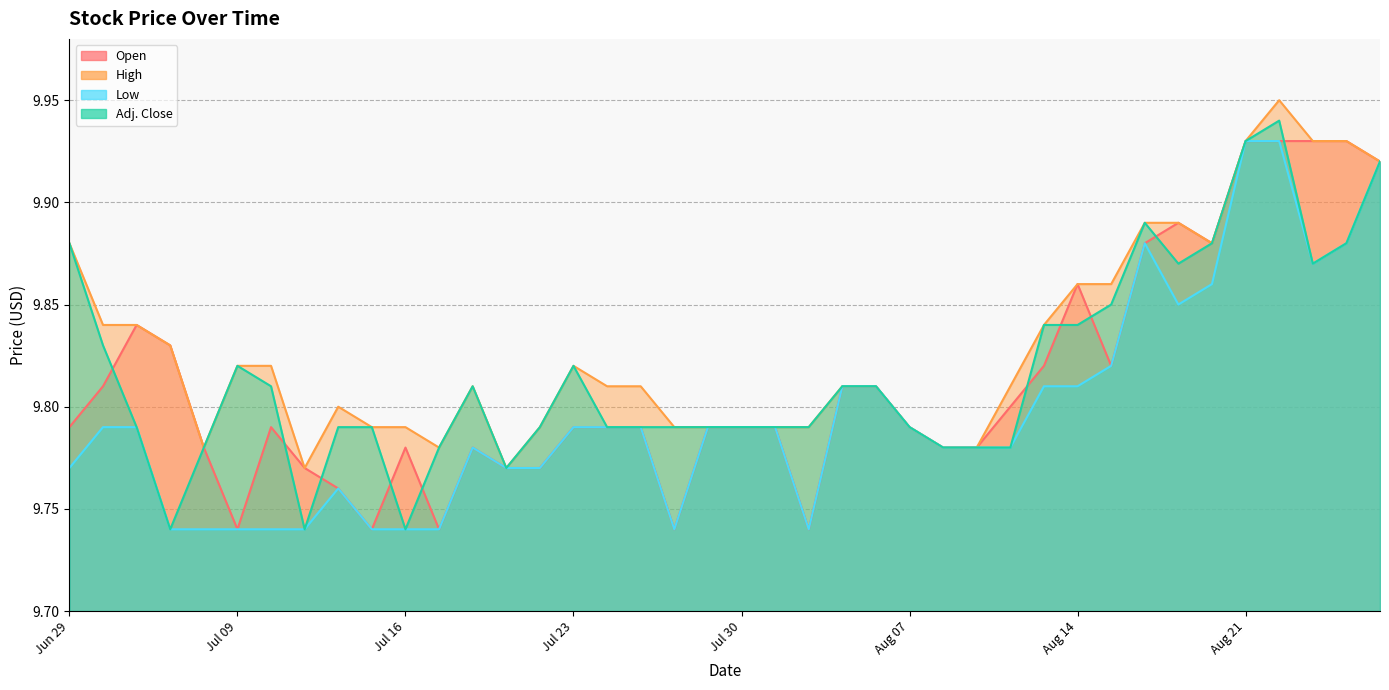

What are all the series names shown in the legend?

Open, High, Low, Adj. Close